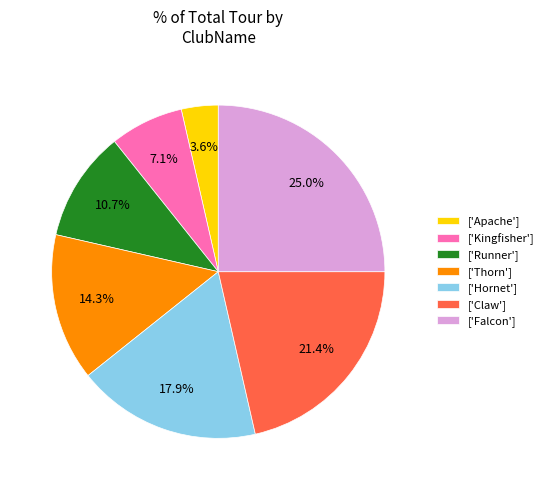

Between ['Hornet'] and ['Claw'], which is larger?

['Claw']